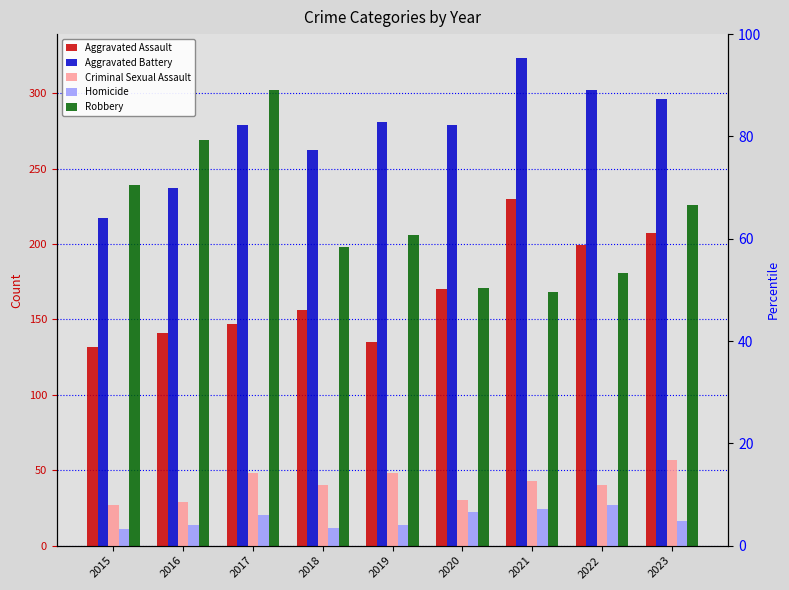

Between 2016 and 2020, which is larger?

2020